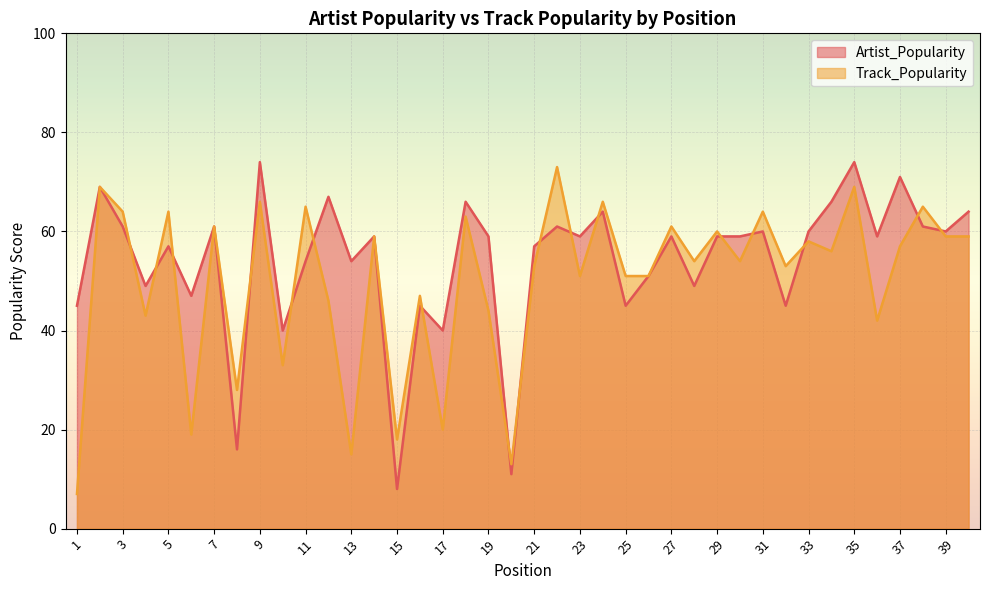

How many series are shown in this chart?

2